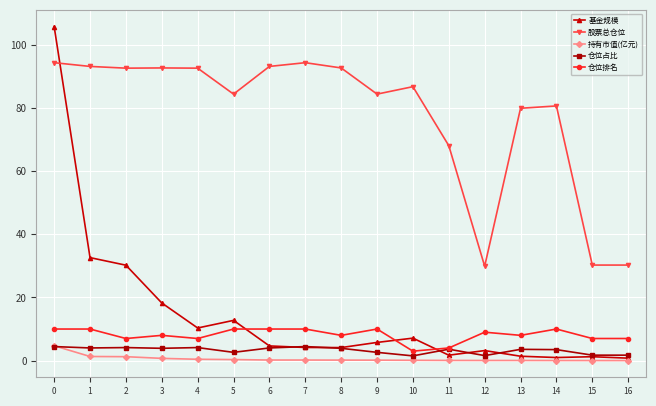

How many times do 基金规模 and 股票总仓位 cross each other?

1